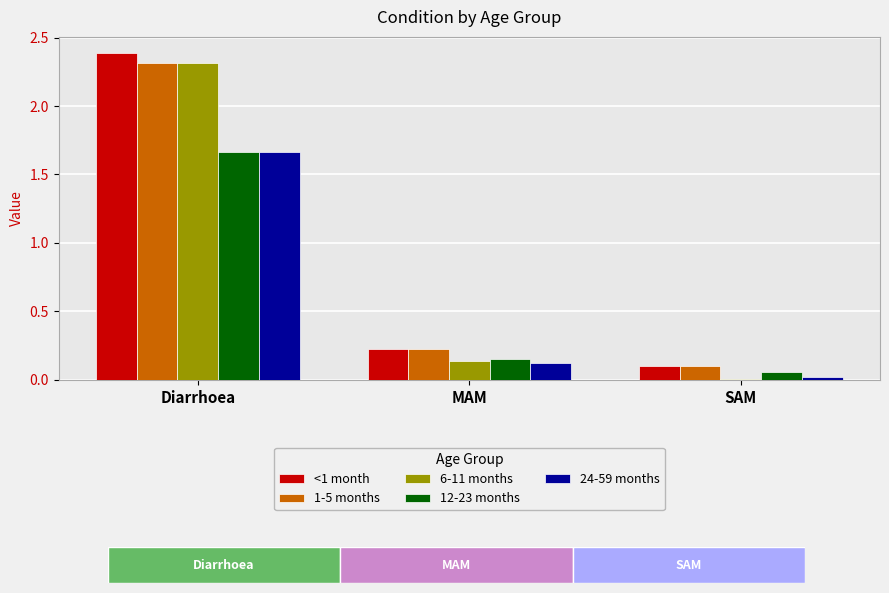

Is the value of 6-11 months at MAM greater than the value of <1 month at MAM?

No